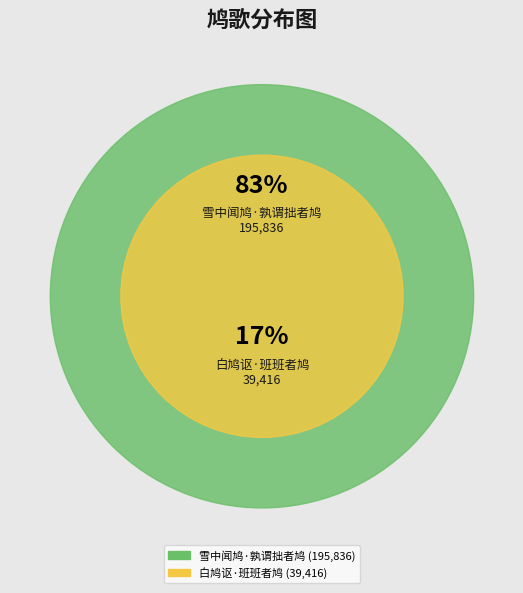

Do 白鸠讴·班班者鸠 and 雪中闻鸠·孰谓拙者鸠 together represent more than half of the pie?

Yes